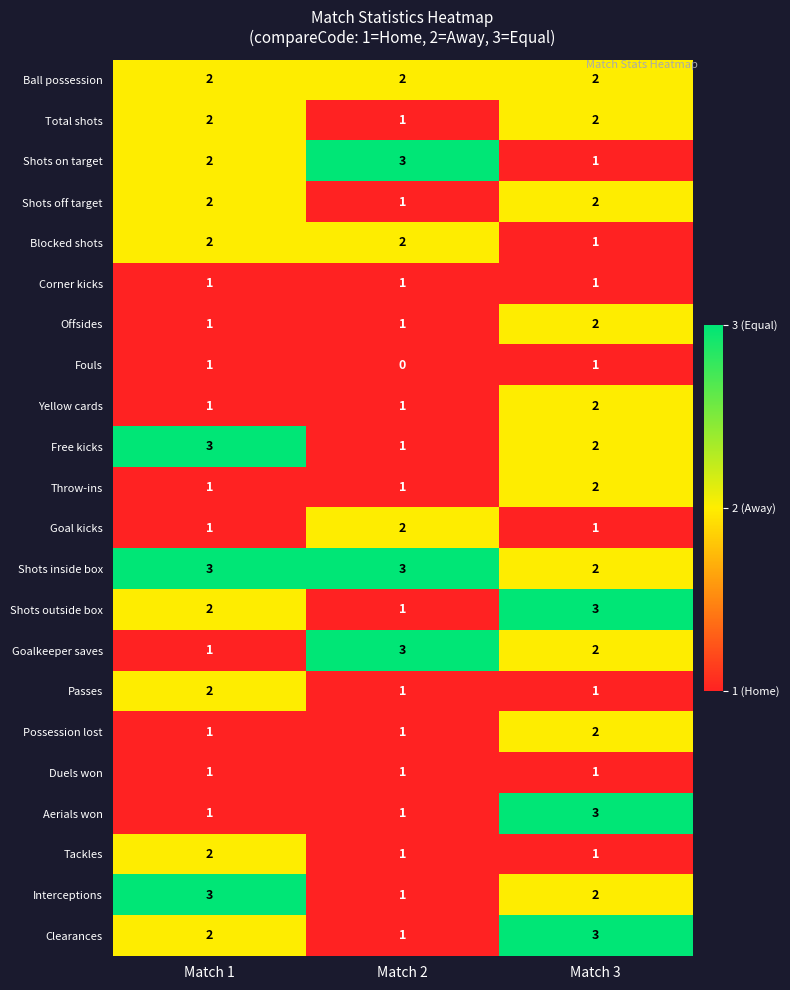

What is the sum of all Interceptions values?

6